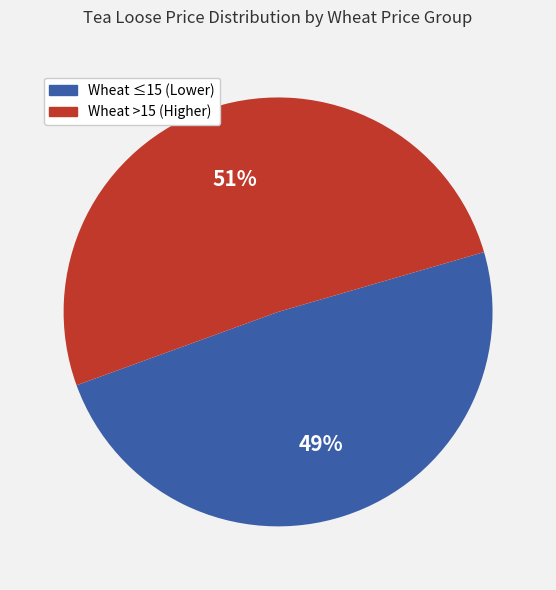

Is there any slice that represents more than half of the pie?

Yes